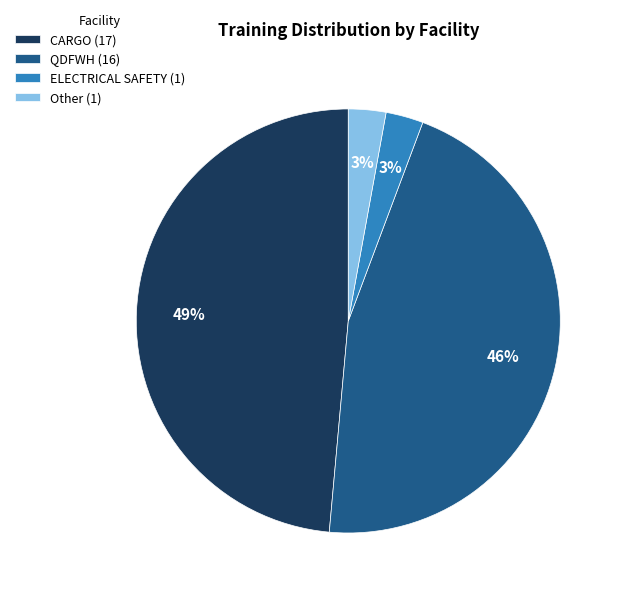

To the nearest percent, what is the difference between the largest and smallest slice percentages?

46%